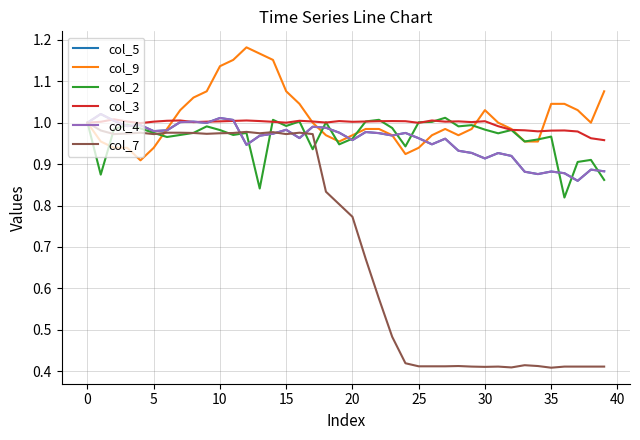

True or false: col_4 and col_9 intersect in this chart.

True